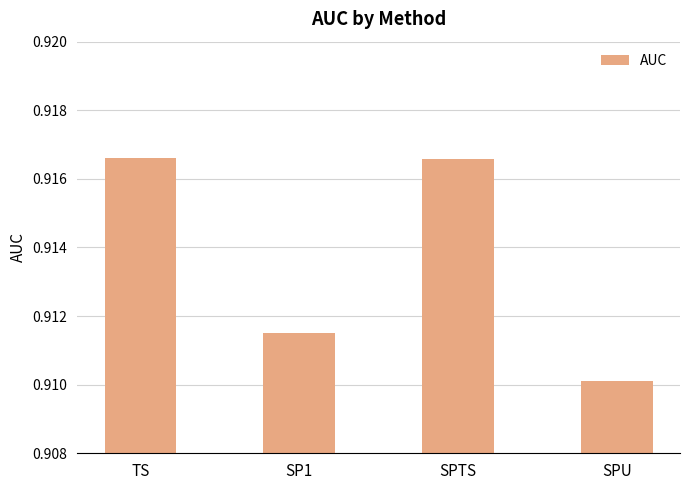

How many values are between 0 and 1?

4